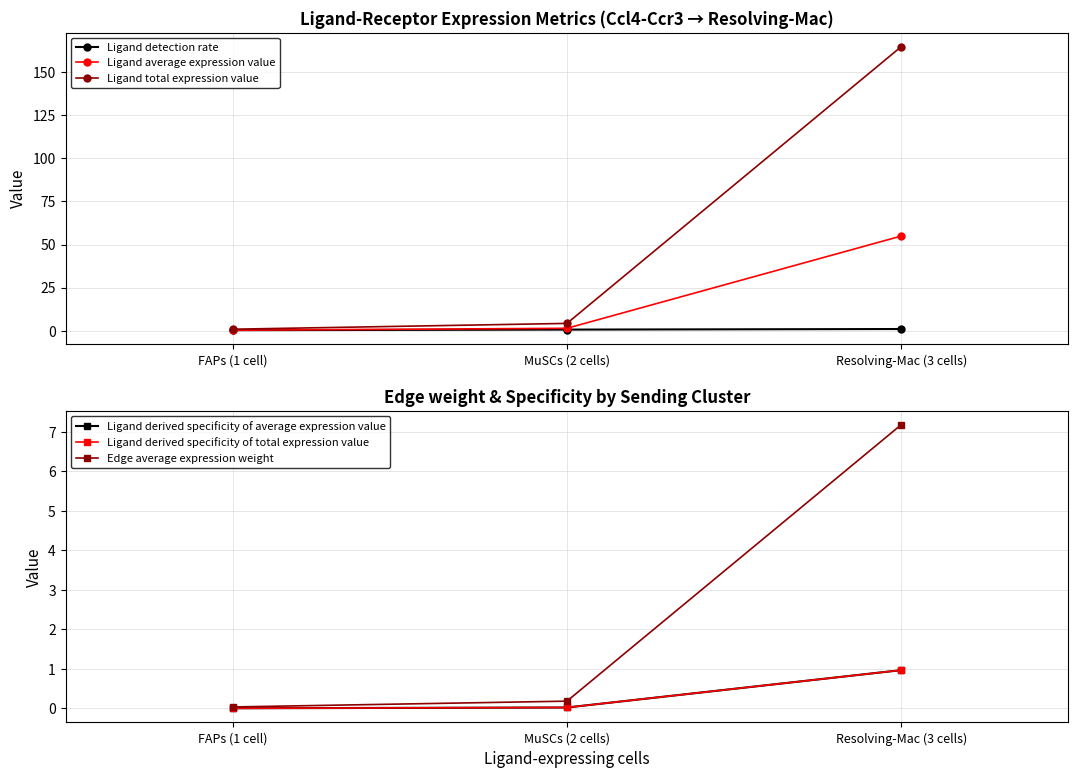

What is the difference between the highest and lowest values at FAPs (1 cell)?

0.9